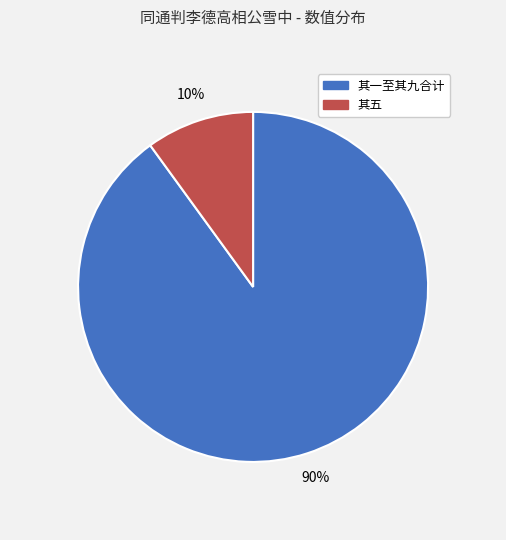

To the nearest percent, what is the average slice percentage?

50%